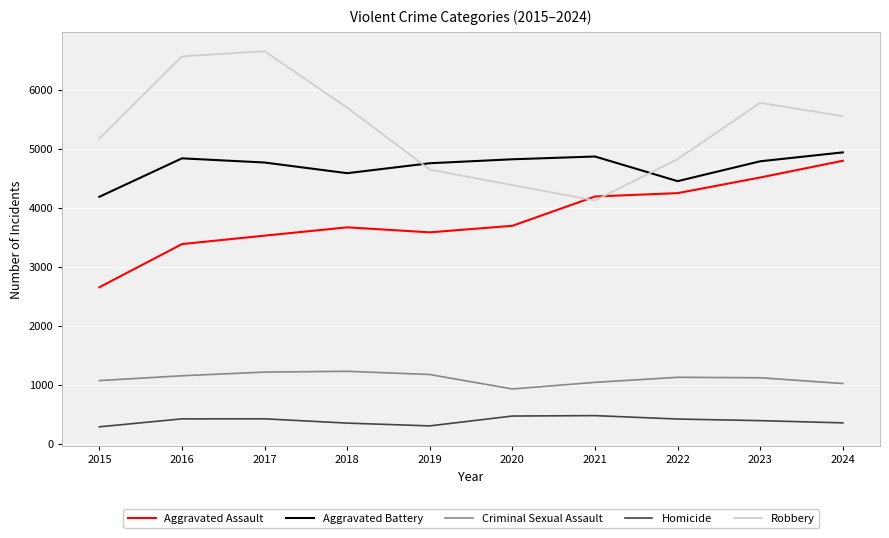

The Aggravated Assault series shows 6493 at 2022. True or false?

False